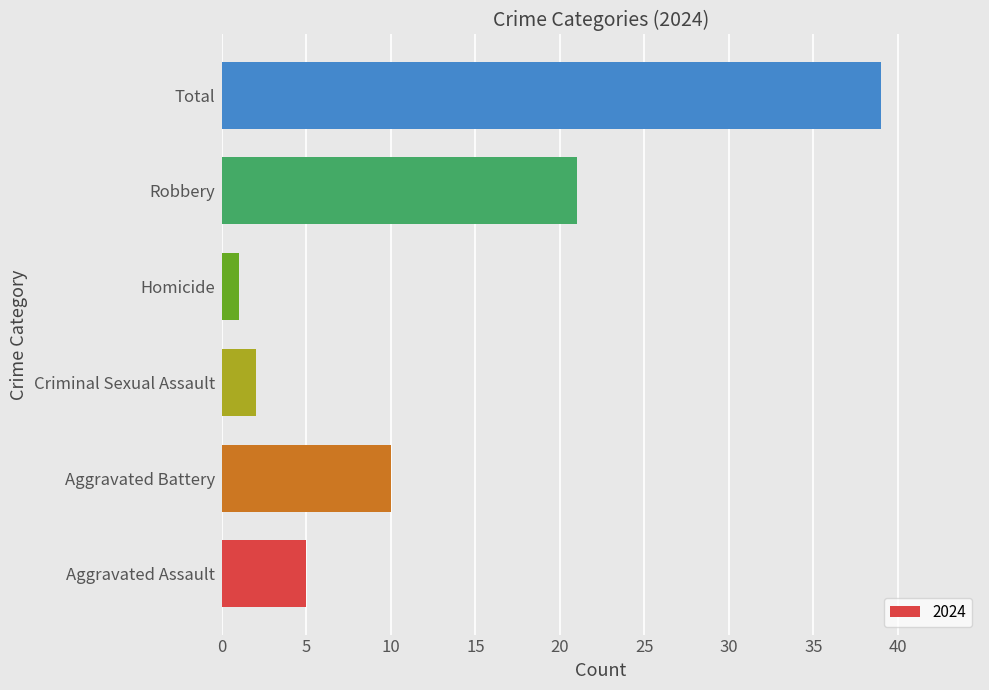

At which category does the chart reach its peak across all series?

Total